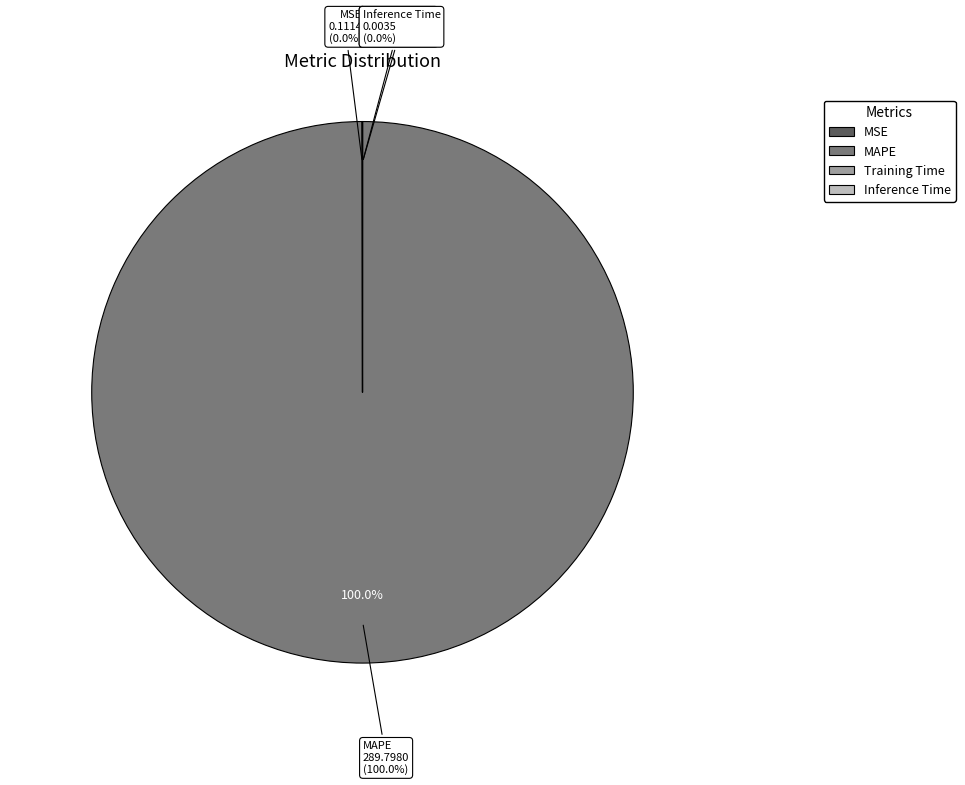

Combined, do Training Time and Inference Time account for over 50%?

No